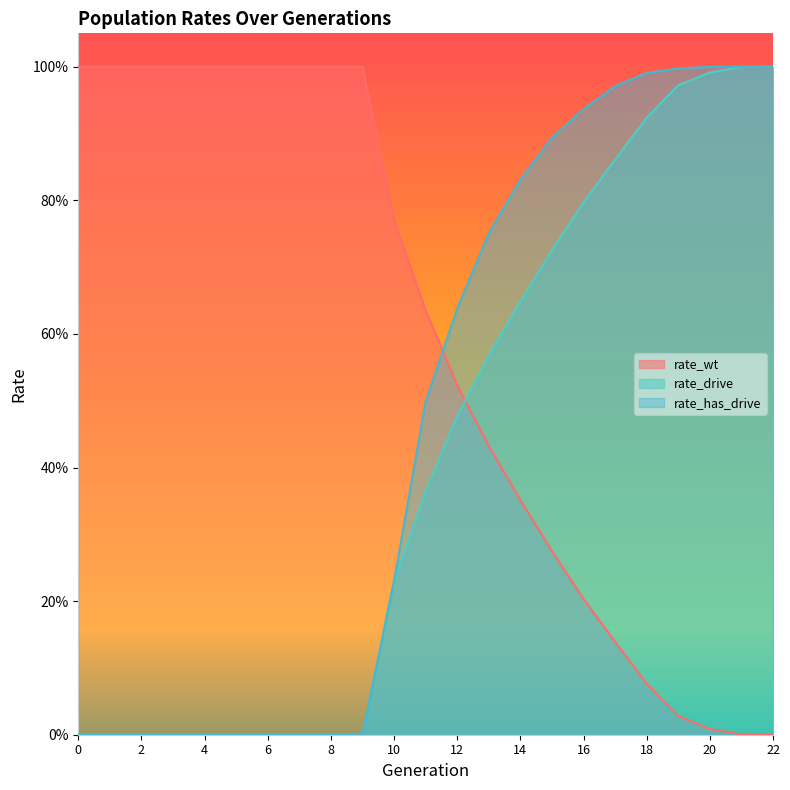

Between which two adjacent categories do rate_wt and rate_has_drive first intersect?

11 and 12